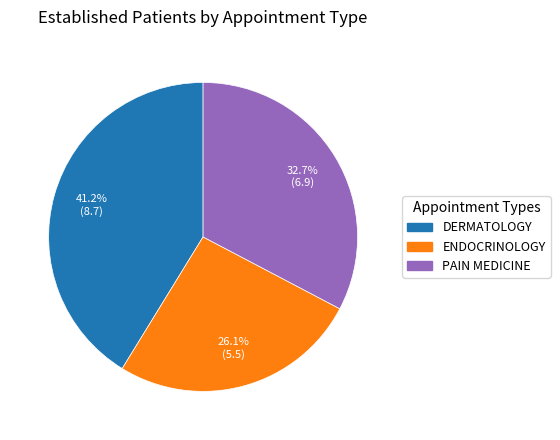

Is there any slice that represents more than half of the pie?

No